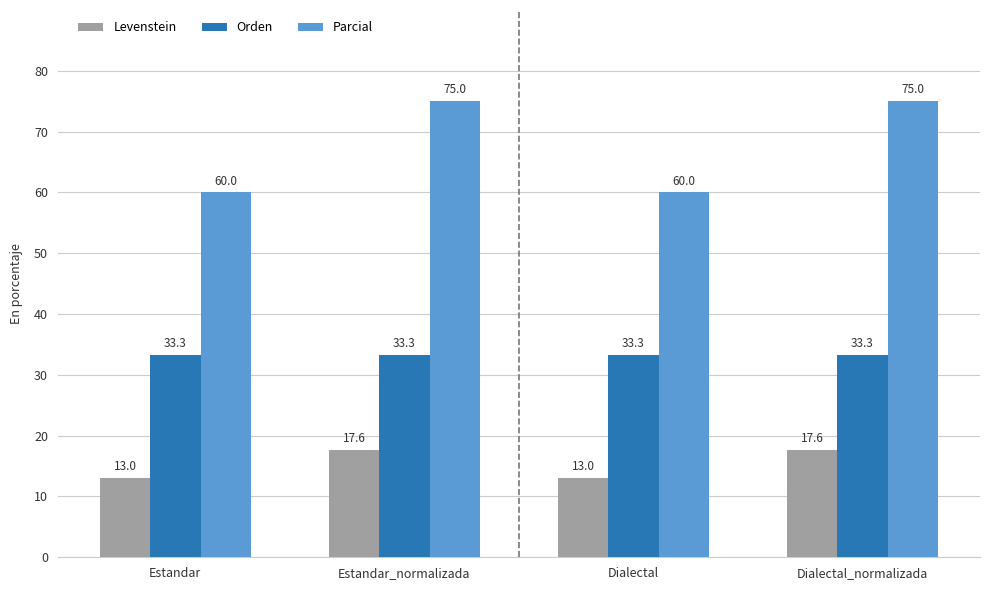

True or false: Levenstein has a value of 6.6 at Estandar_normalizada.

False